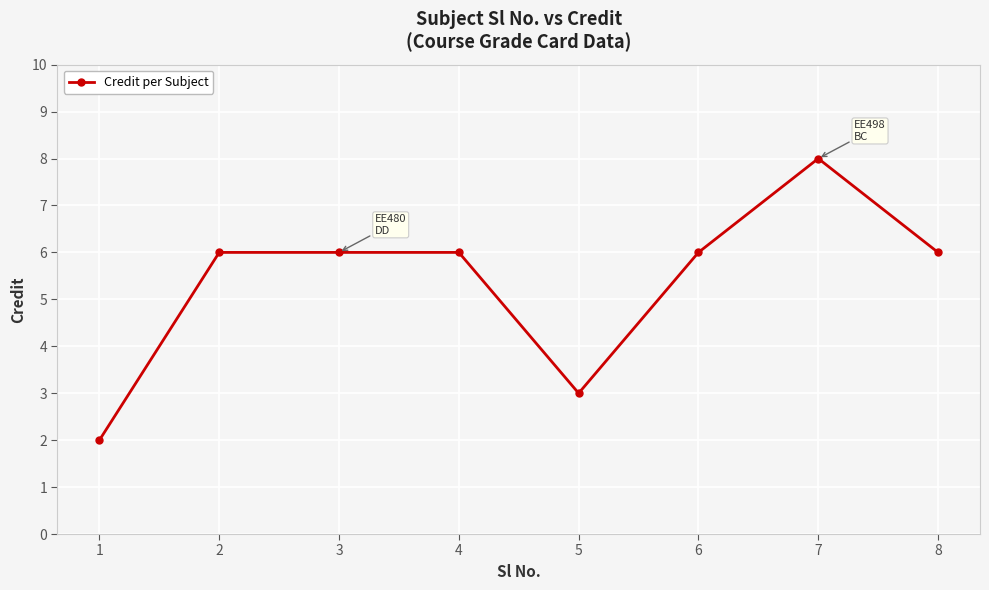

What is the ratio of the value at 5 to the value at 4?

0.5